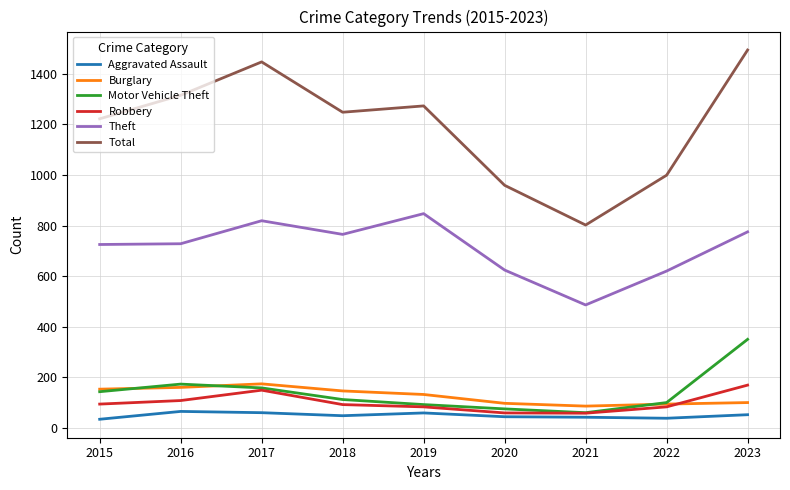

In Theft, how many points are lower than both neighbors (excluding endpoints)?

2